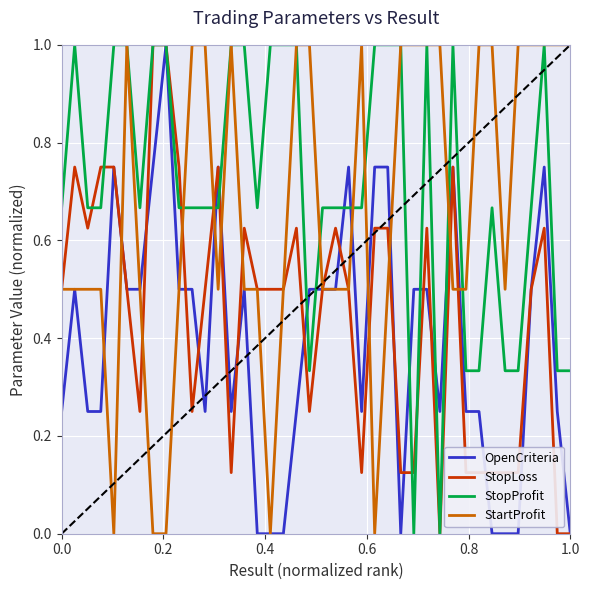

Which series has the largest total across all categories?

StopProfit